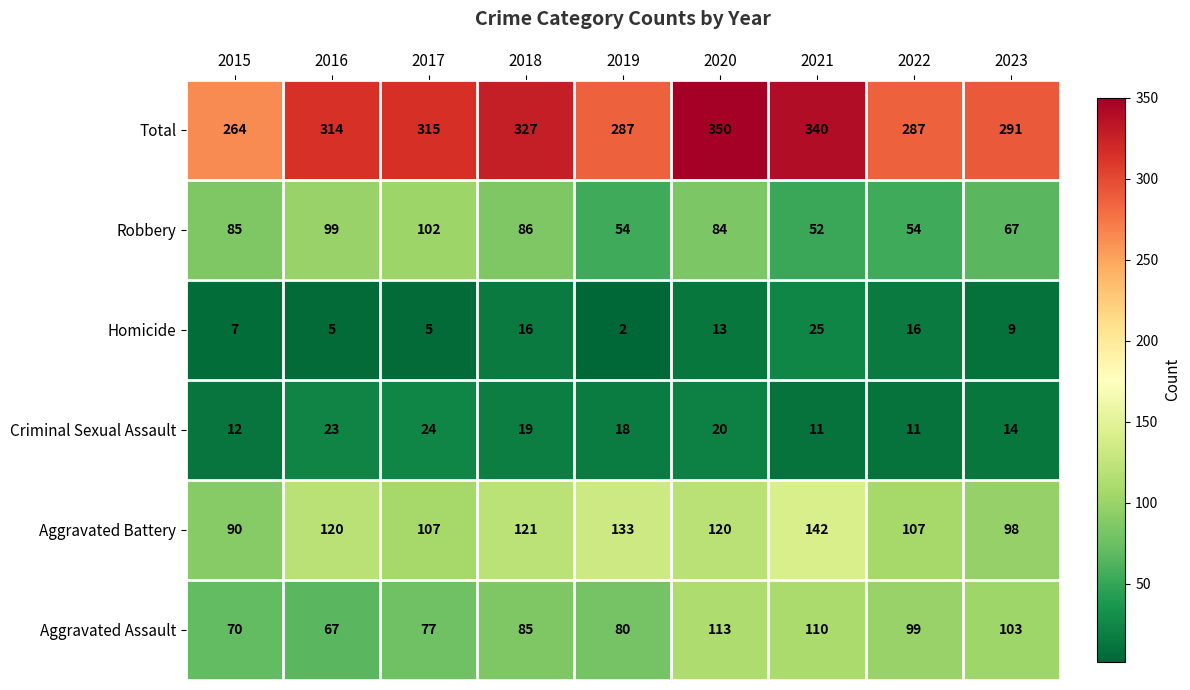

At how many categories does at least one series exceed 128?

9